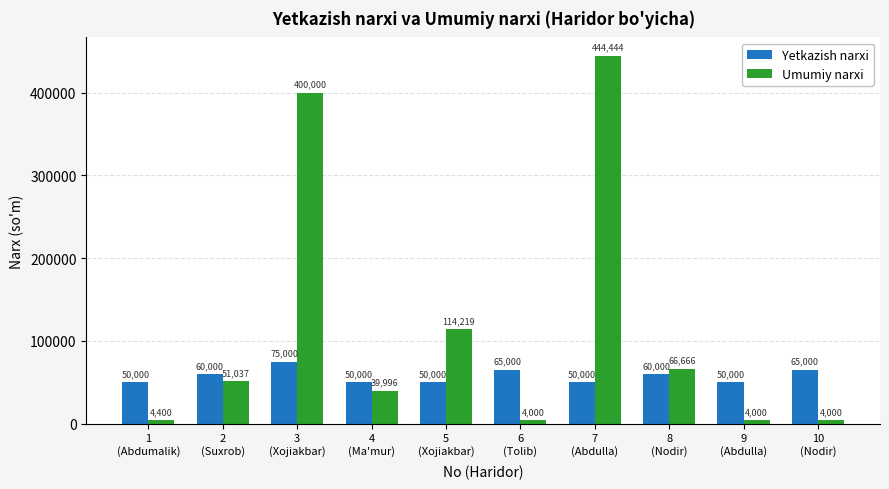

How many groups of bars are there?

10